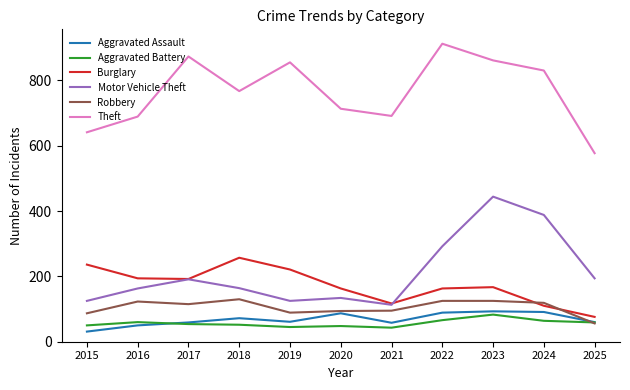

Where is the first local maximum for Theft?

2017